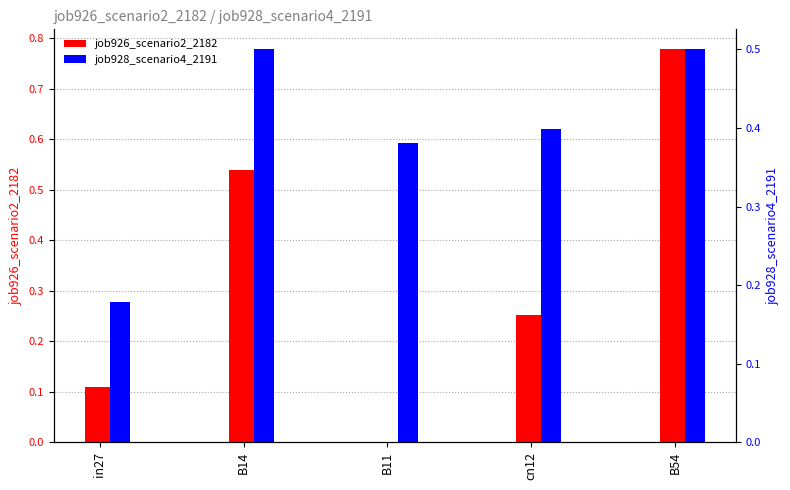

List the series in order of their peak value, highest first.

job926_scenario2_2182, job928_scenario4_2191